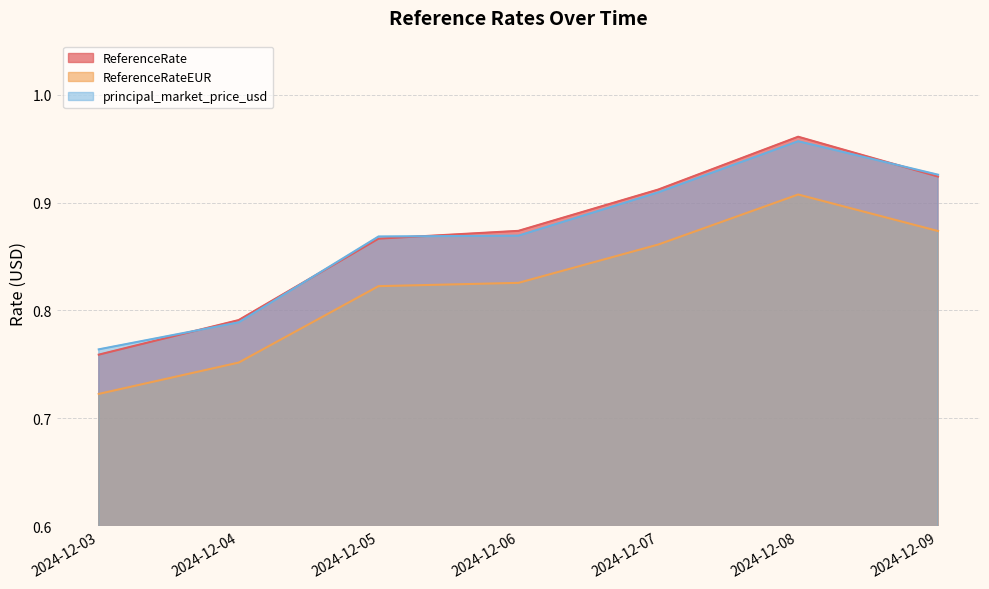

What is the total value across all series at 2024-12-09?

2.7